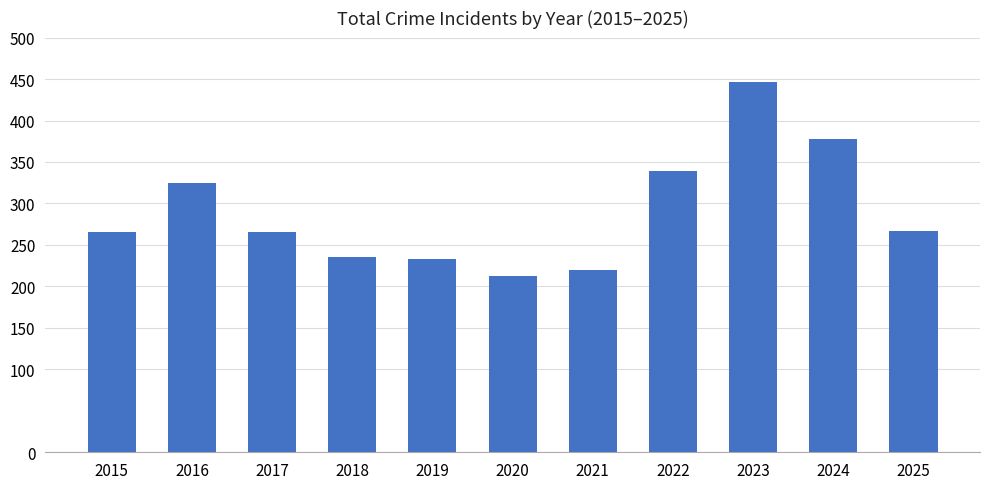

The value at 2025 is 156. True or false?

False